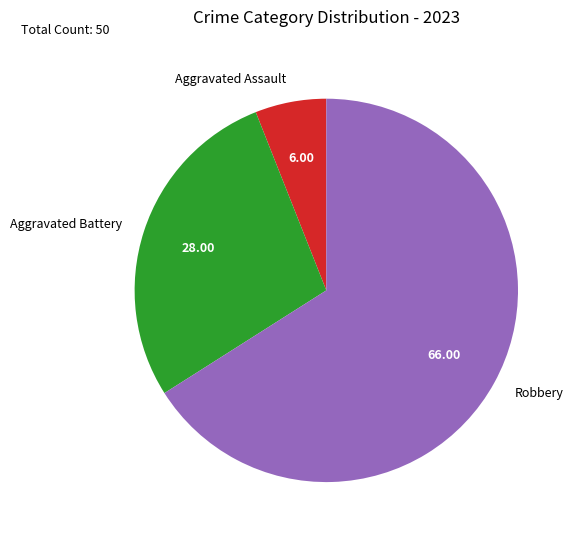

Which has a higher value, Aggravated Battery or Robbery?

Robbery